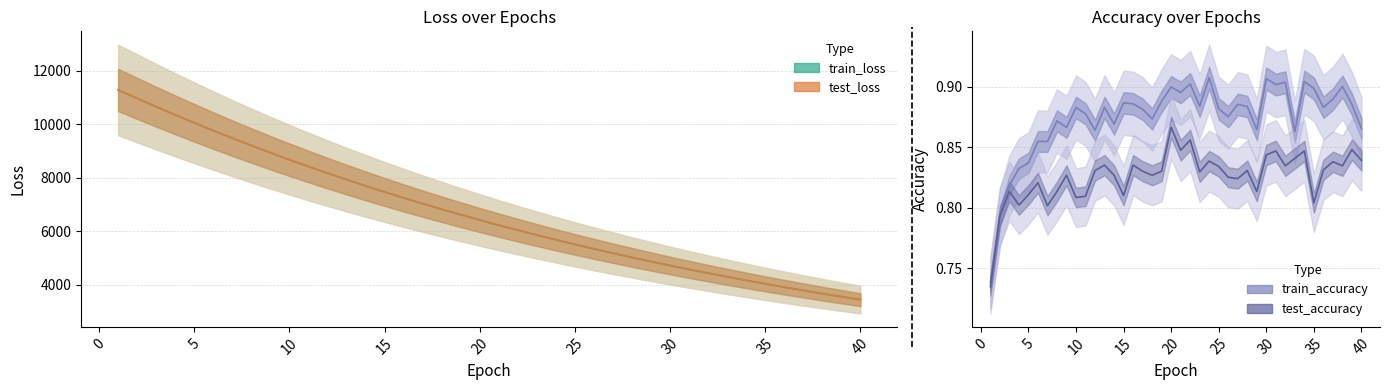

True or false: train_loss and train_accuracy intersect in this chart.

False